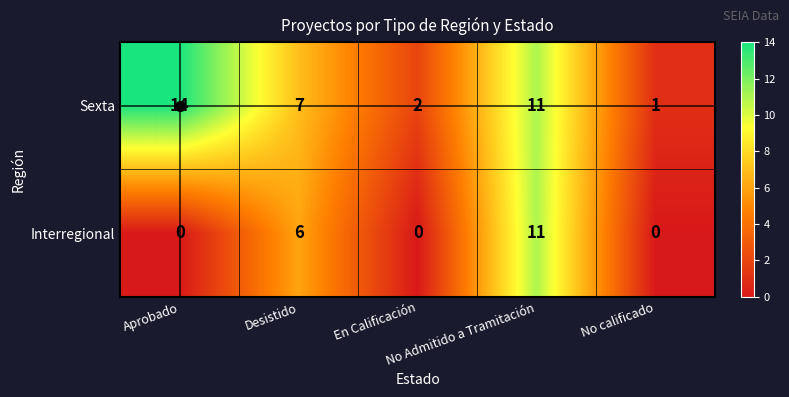

What is the difference between the maximum and minimum values in the Interregional series?

11